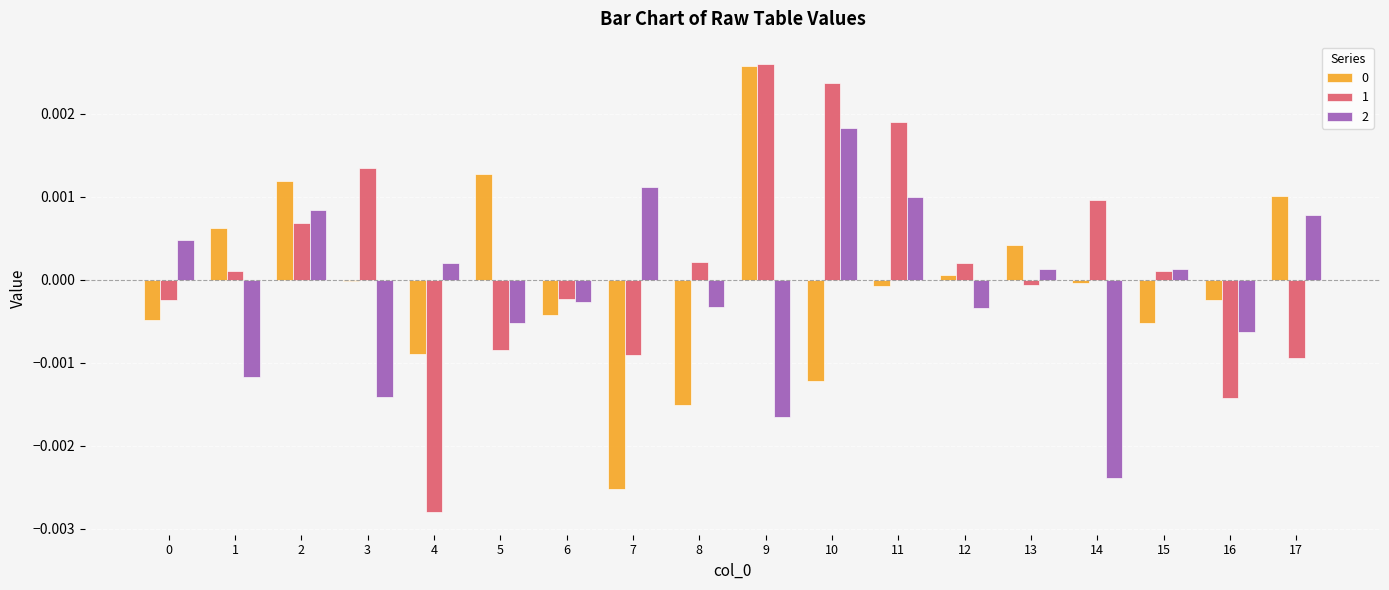

The value of 2 at 14 is -0.0. True or false?

True